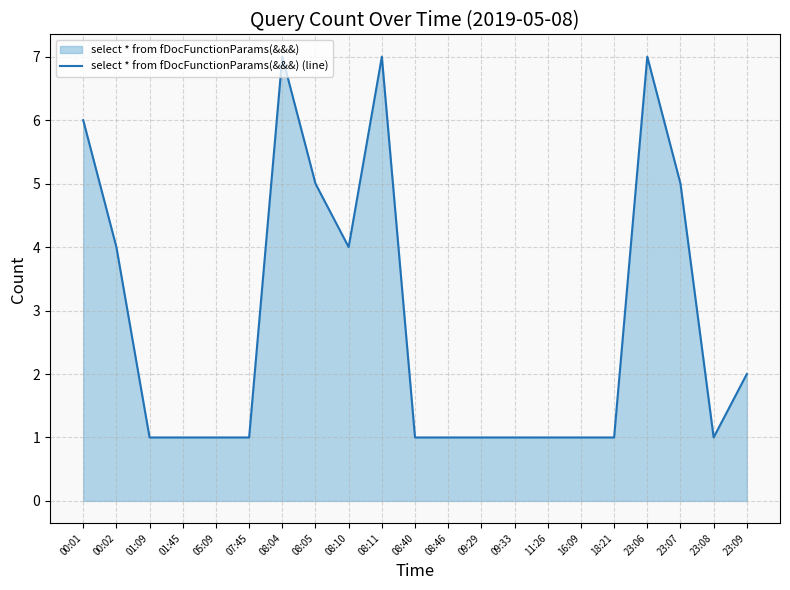

True or false: the data has more than 2 interior local peaks.

True